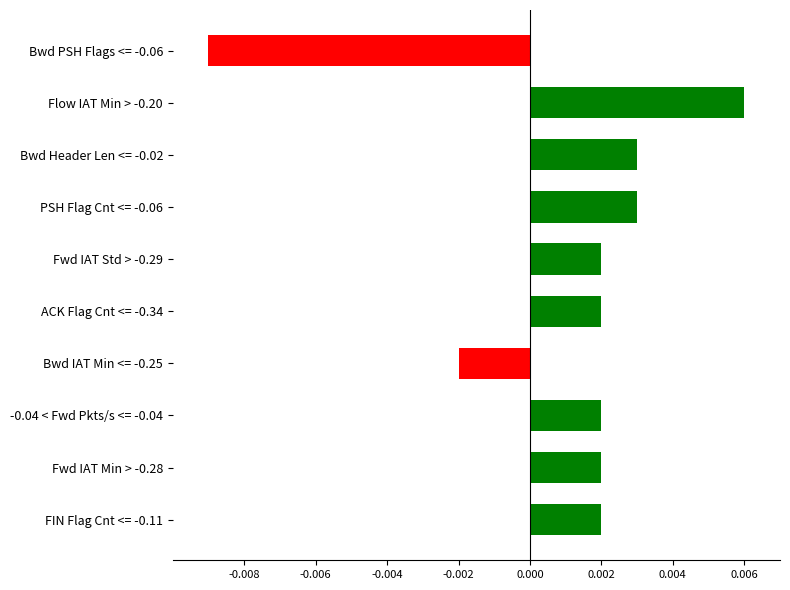

How many positive values are there?

8